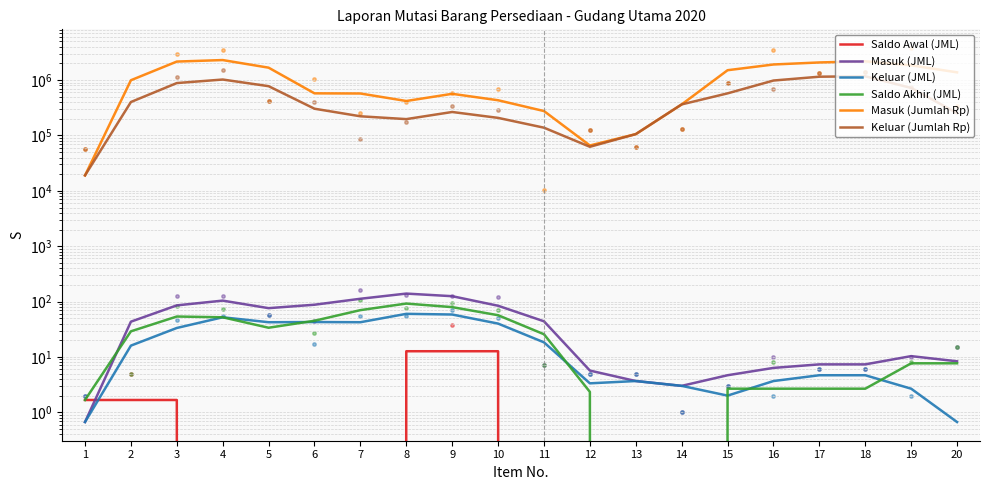

Which series contains the lowest Y value?

Saldo Awal (JML)